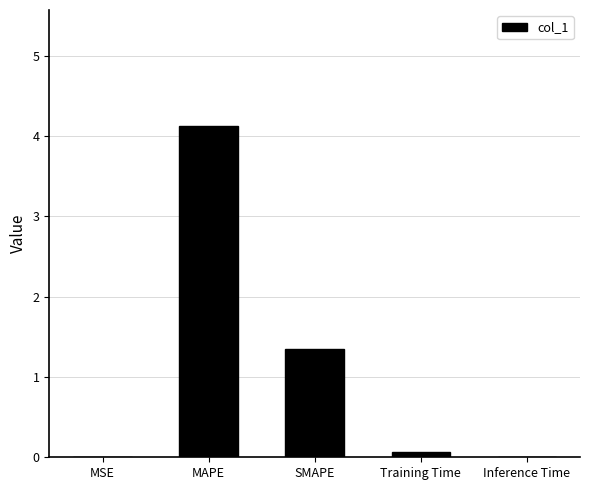

What is the greatest value displayed?

4.1